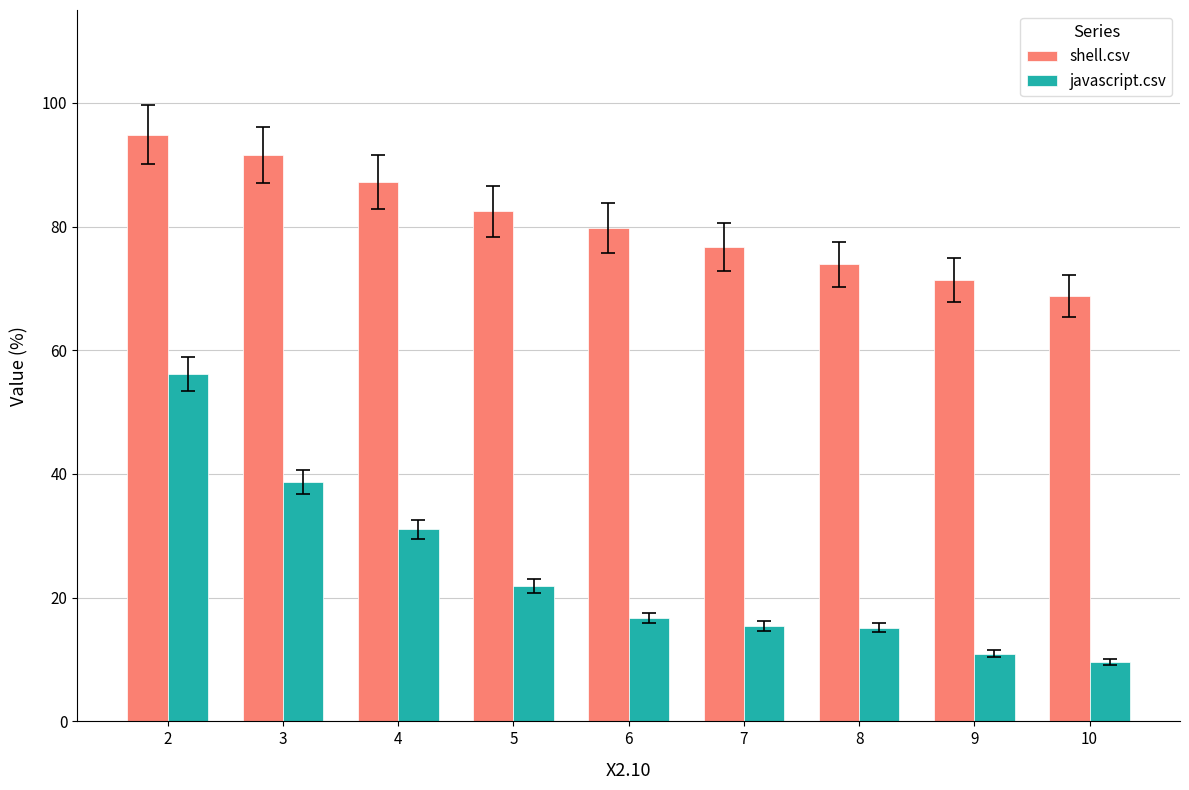

What is the difference between the javascript.csv values at 7 and 6?

1.3